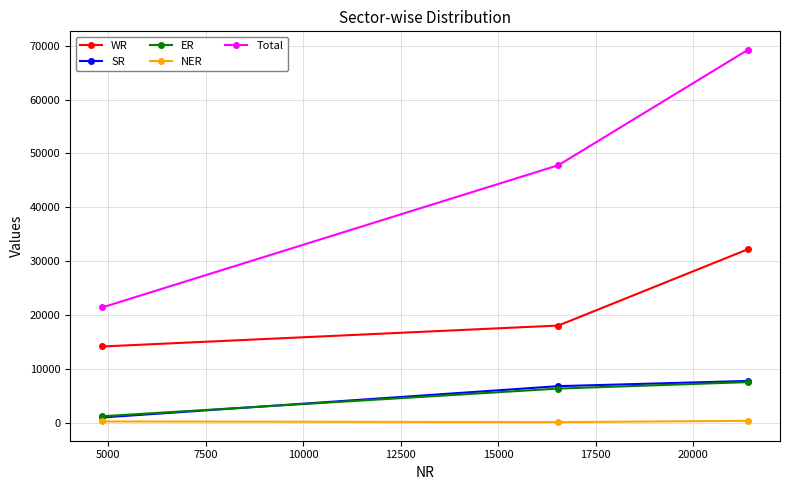

Which series has the widest spread of values?

Total